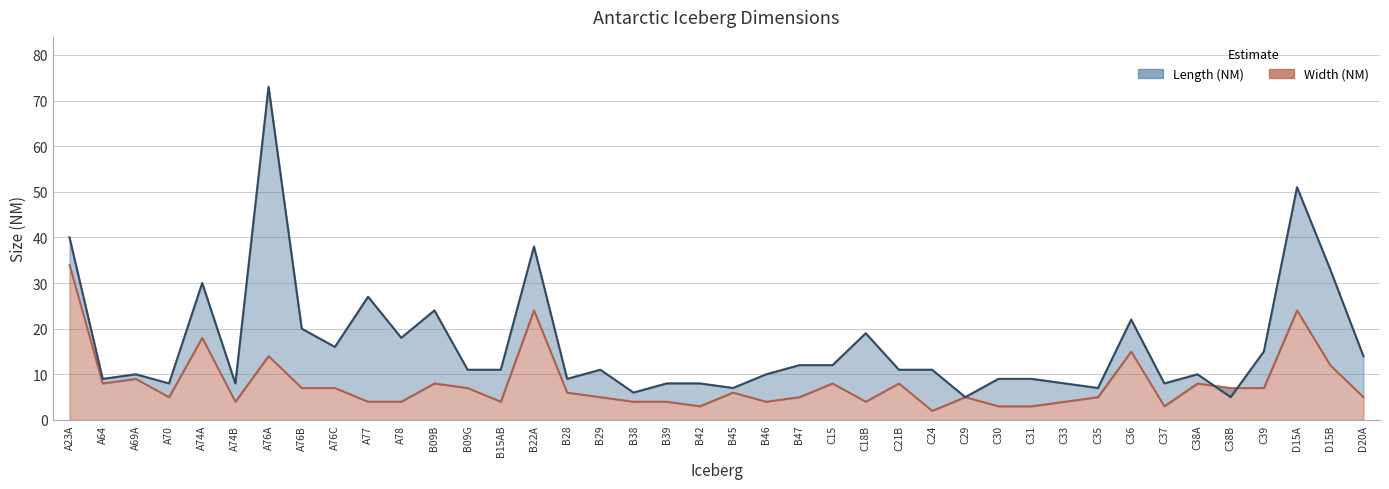

Between which two adjacent categories do Length (NM) and Width (NM) first intersect?

C38A and C38B